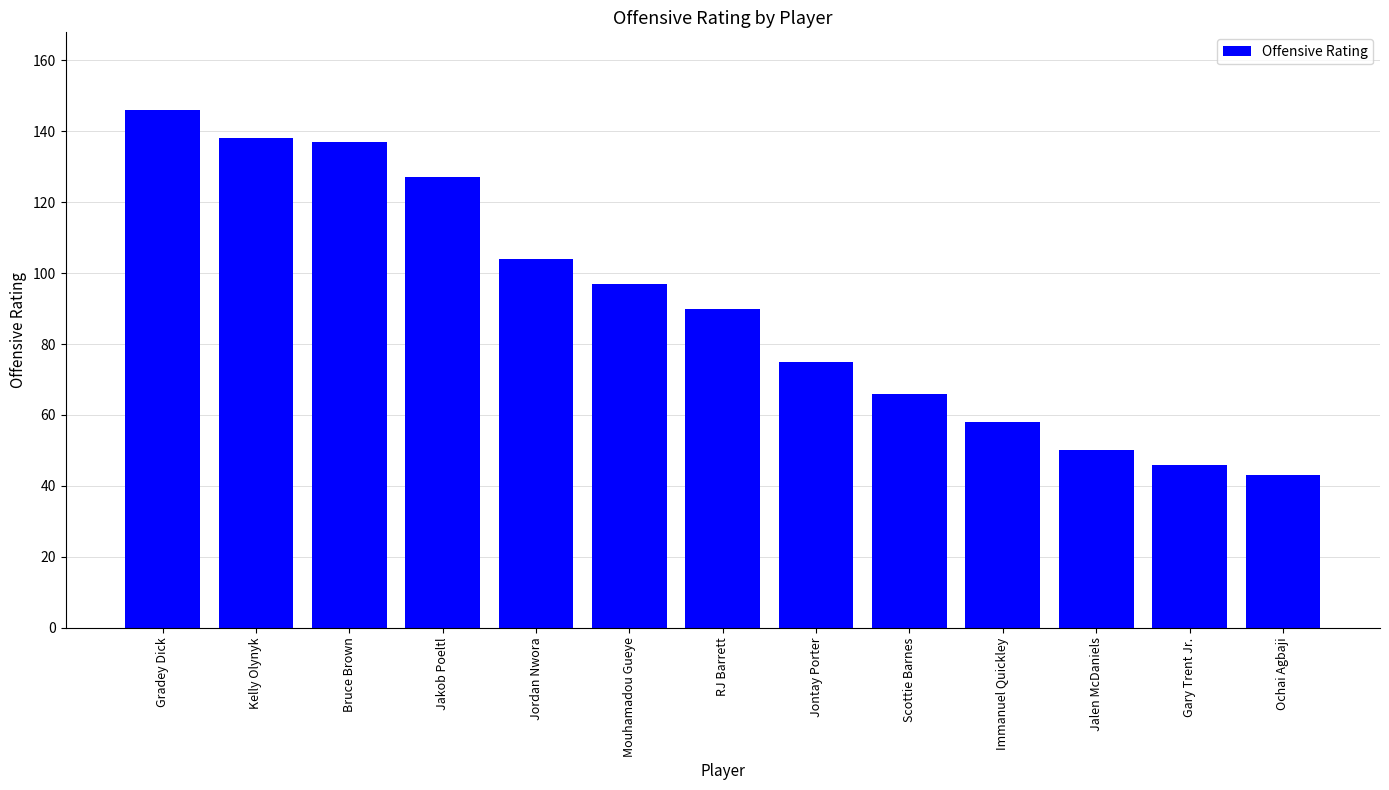

Are the bars grouped side by side (vs. stacked)?

No